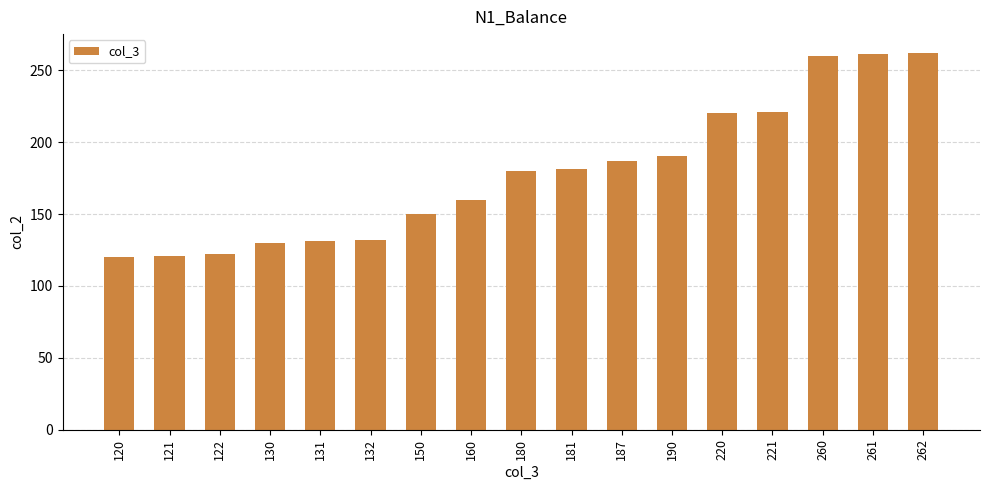

Count the number of data series in this chart.

1